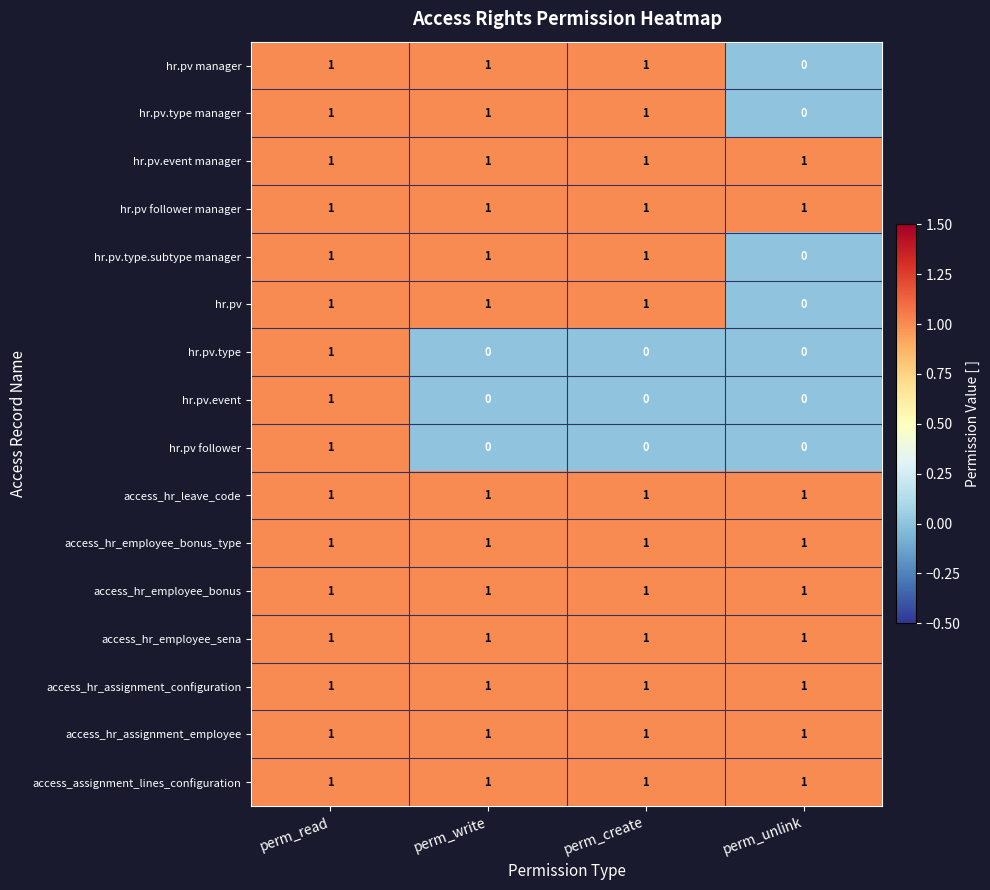

Is it true that hr.pv manager equals 0 at perm_unlink?

True